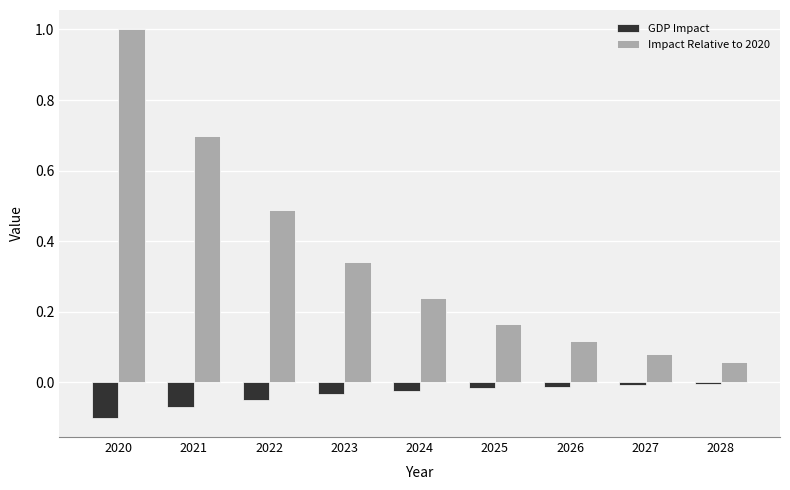

What is the sum of all GDP Impact values?

-0.3